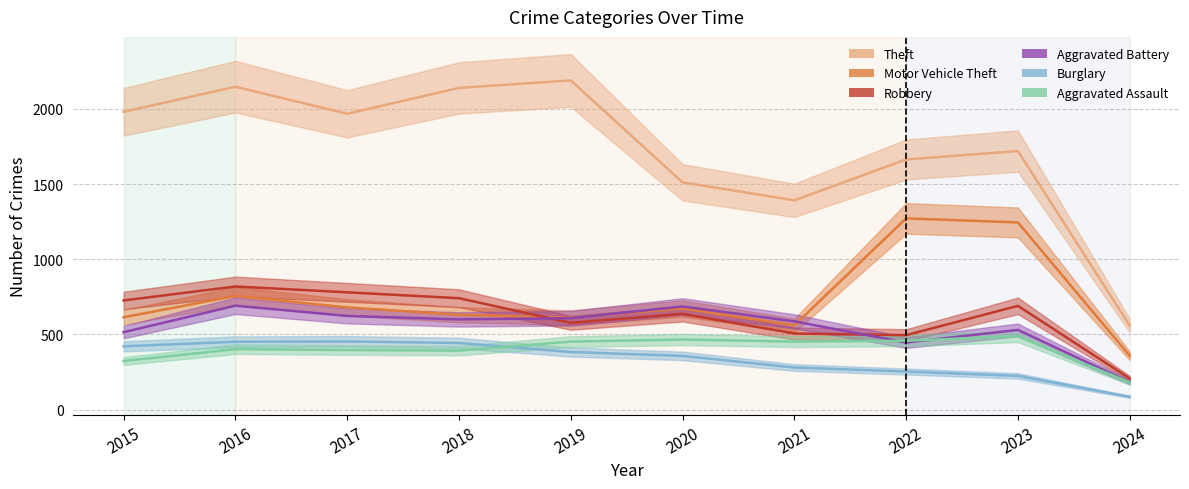

Rank the series by their maximum value, from highest to lowest.

Theft, Motor Vehicle Theft, Robbery, Aggravated Battery, Aggravated Assault, Burglary